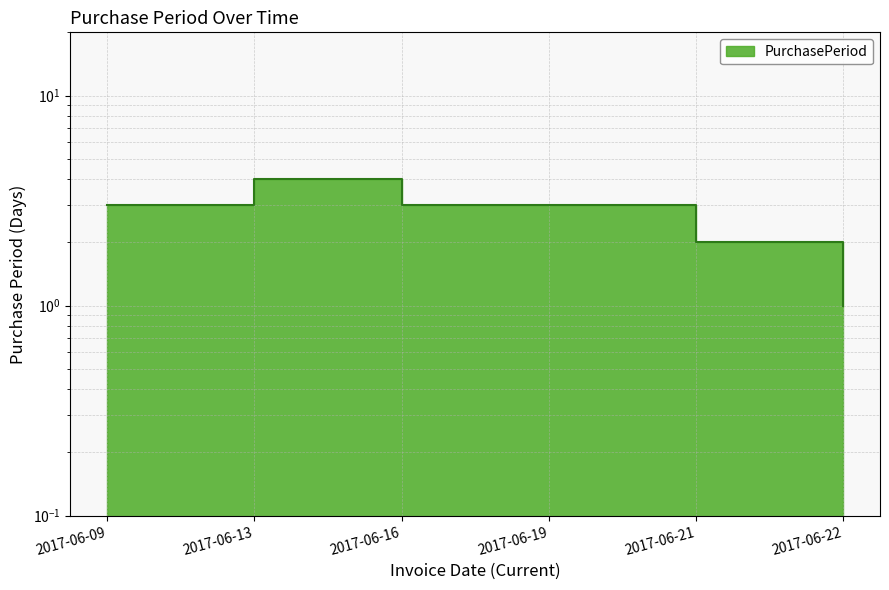

Is it true that the value at 2017-06-19 is 2?

False